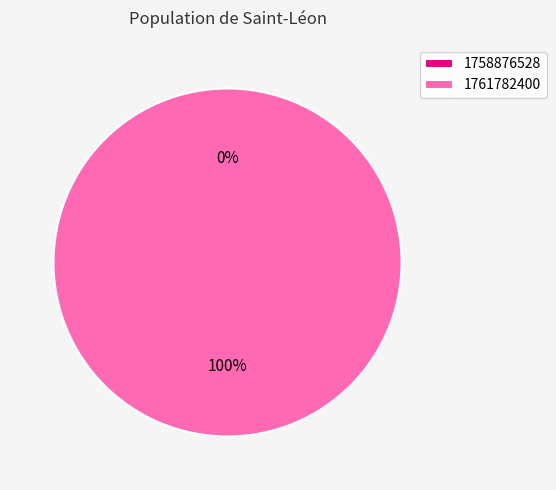

Which category has the biggest portion of the pie?

1761782400